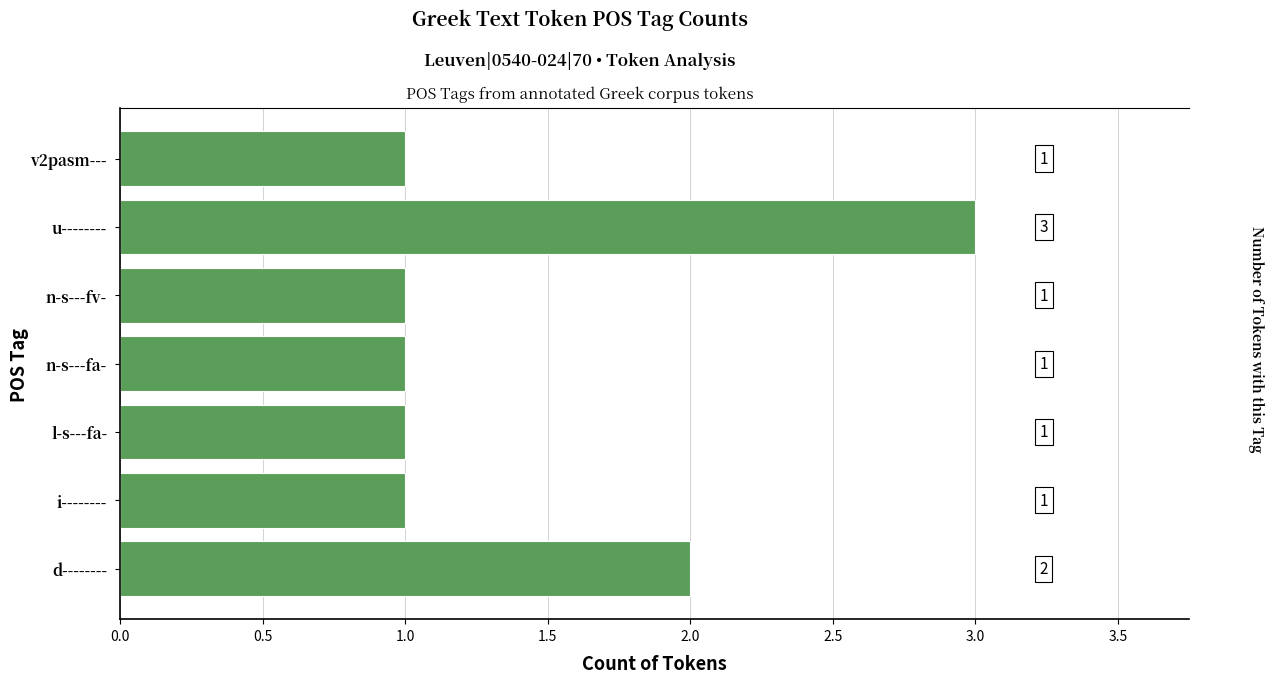

What is the sum of all values?

10